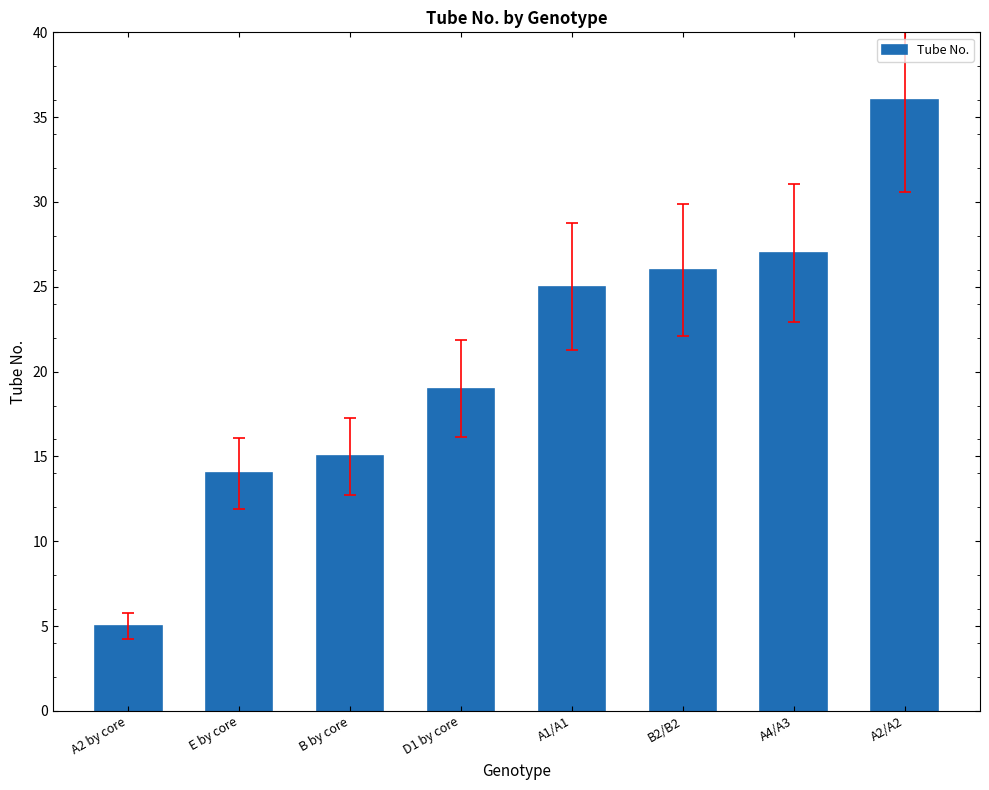

What is the label of the 3rd bar from the right?

B2/B2